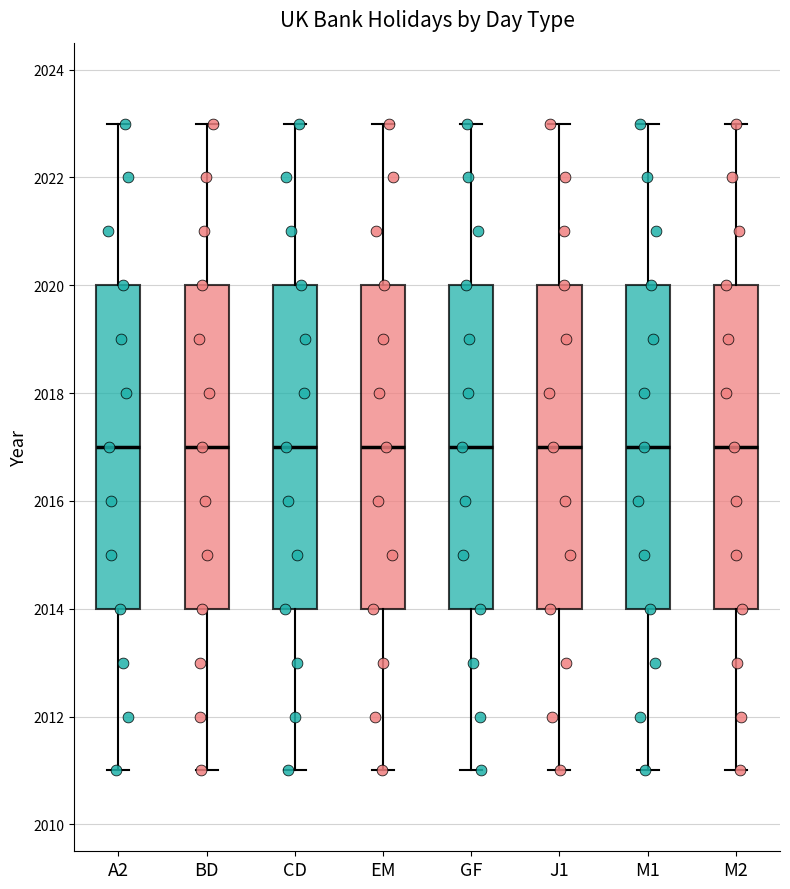

Reading left to right, read every box against the y-axis: the position of its median line, the range the box covers, and the ends of its whiskers. The values are not printed on the chart, so give them approximately, as read against the axis.

A2: median 2017, box 2014 to 2020, whiskers 2011 to 2023
BD: median 2017, box 2014 to 2020, whiskers 2011 to 2023
CD: median 2017, box 2014 to 2020, whiskers 2011 to 2023
EM: median 2017, box 2014 to 2020, whiskers 2011 to 2023
GF: median 2017, box 2014 to 2020, whiskers 2011 to 2023
J1: median 2017, box 2014 to 2020, whiskers 2011 to 2023
M1: median 2017, box 2014 to 2020, whiskers 2011 to 2023
M2: median 2017, box 2014 to 2020, whiskers 2011 to 2023